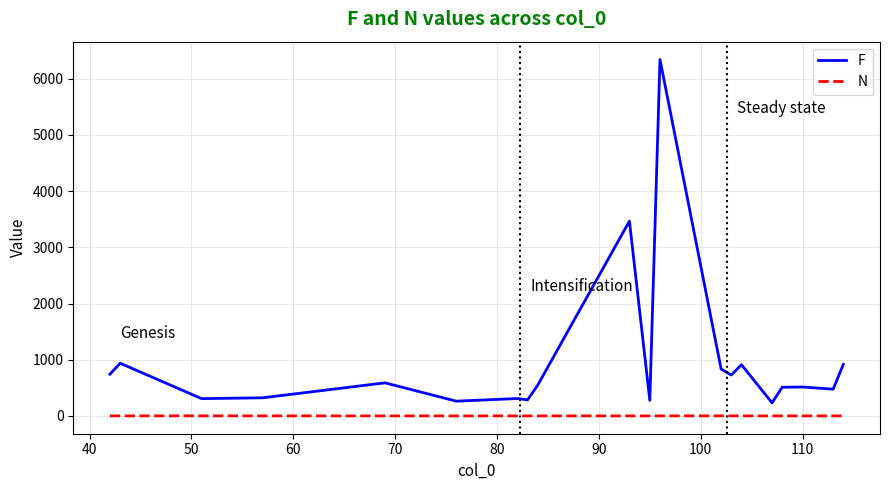

Rank the series by their average value, from highest to lowest.

F, N